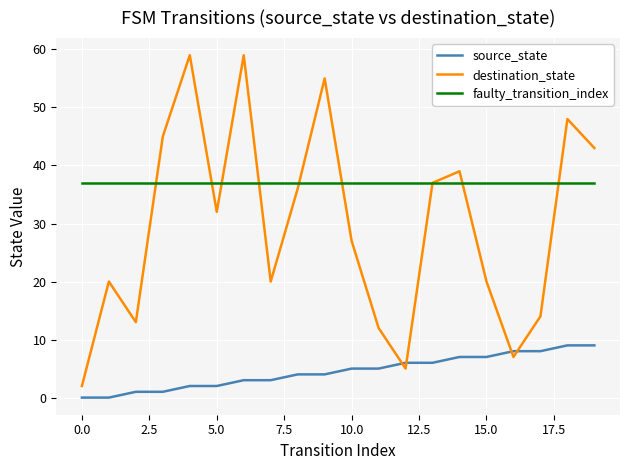

What is the maximum value shown in the chart?

59